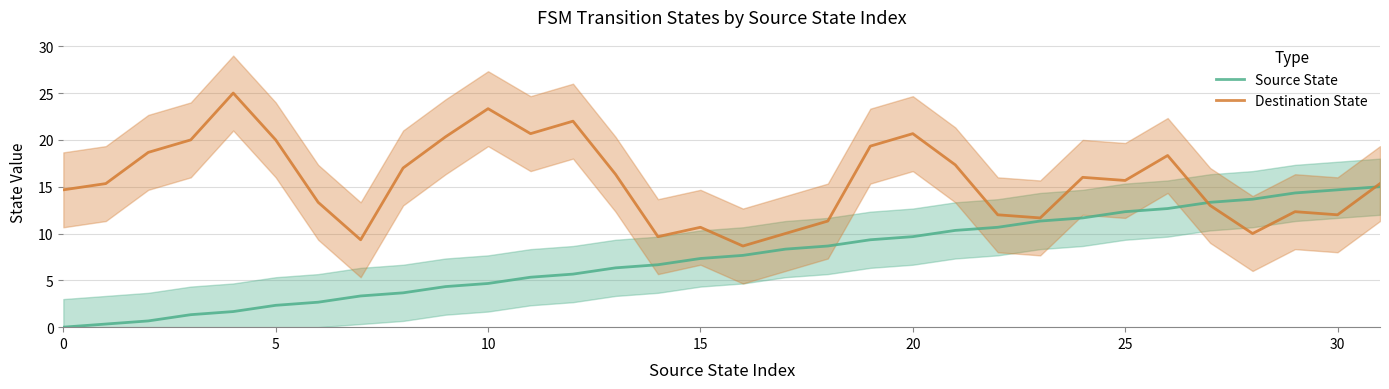

Is the value of Destination State at 20 greater than the value of Source State at 28?

Yes